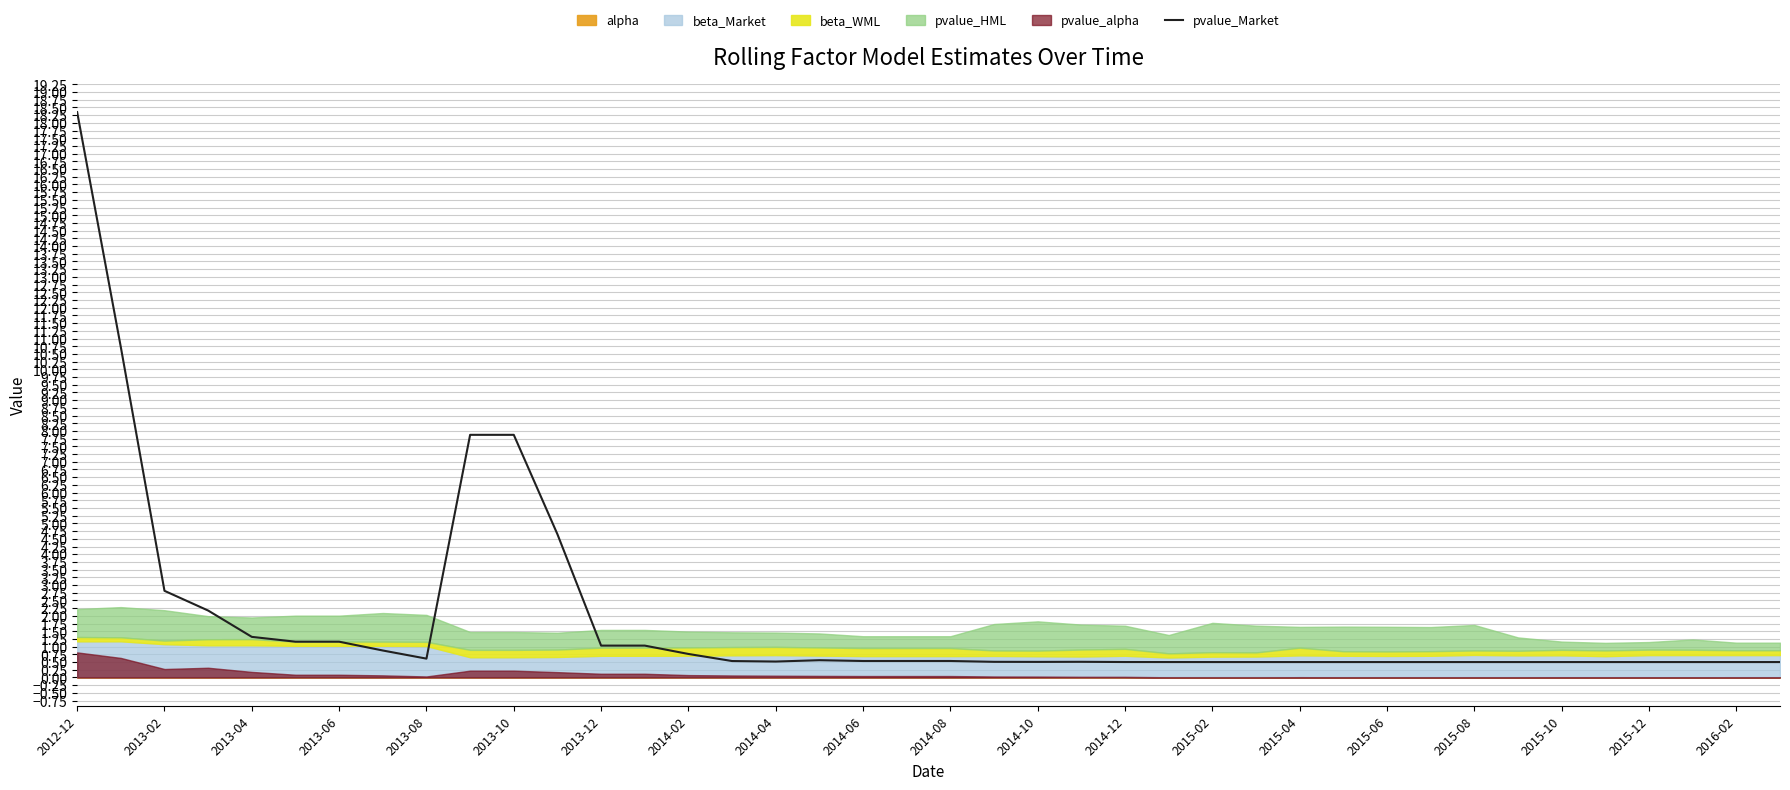

Which category has the highest value across all series?

2012-12